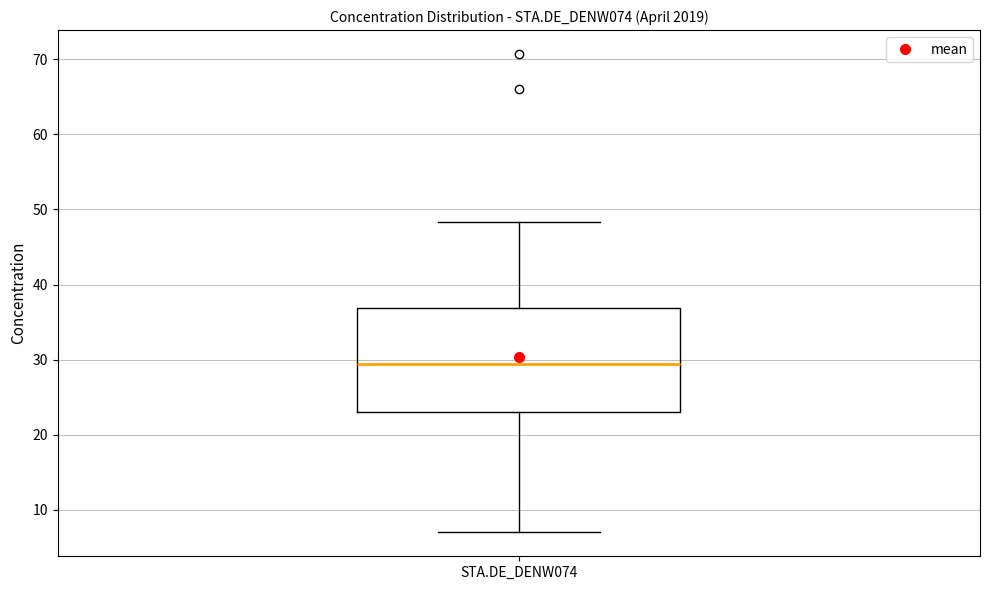

Where is the upper edge of the box for STA.DE_DENW074 on the y-axis? The values are not printed on the chart, so give them approximately, as read against the axis.

37